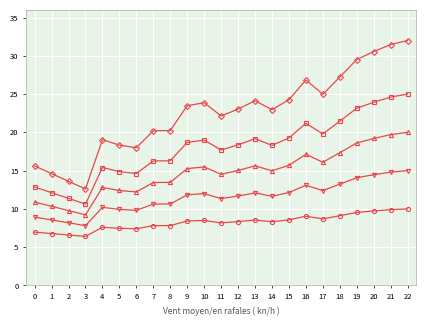

What is the difference between the highest and lowest values at 2?

7.0